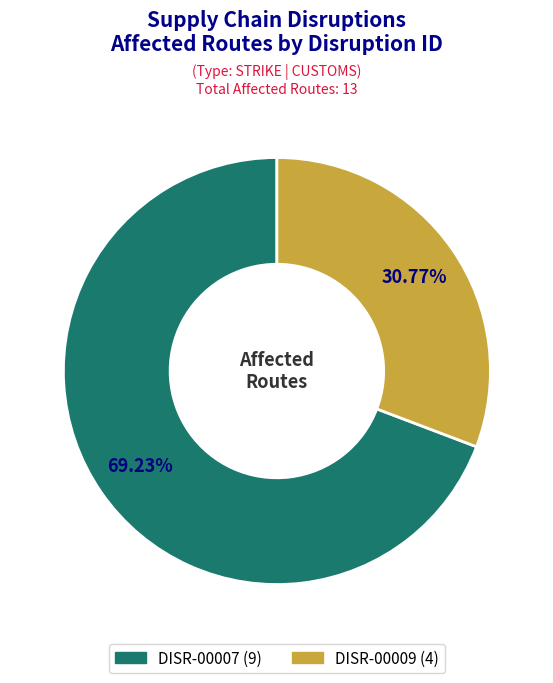

What percentage do DISR-00007 and DISR-00009 together represent?

100.0%